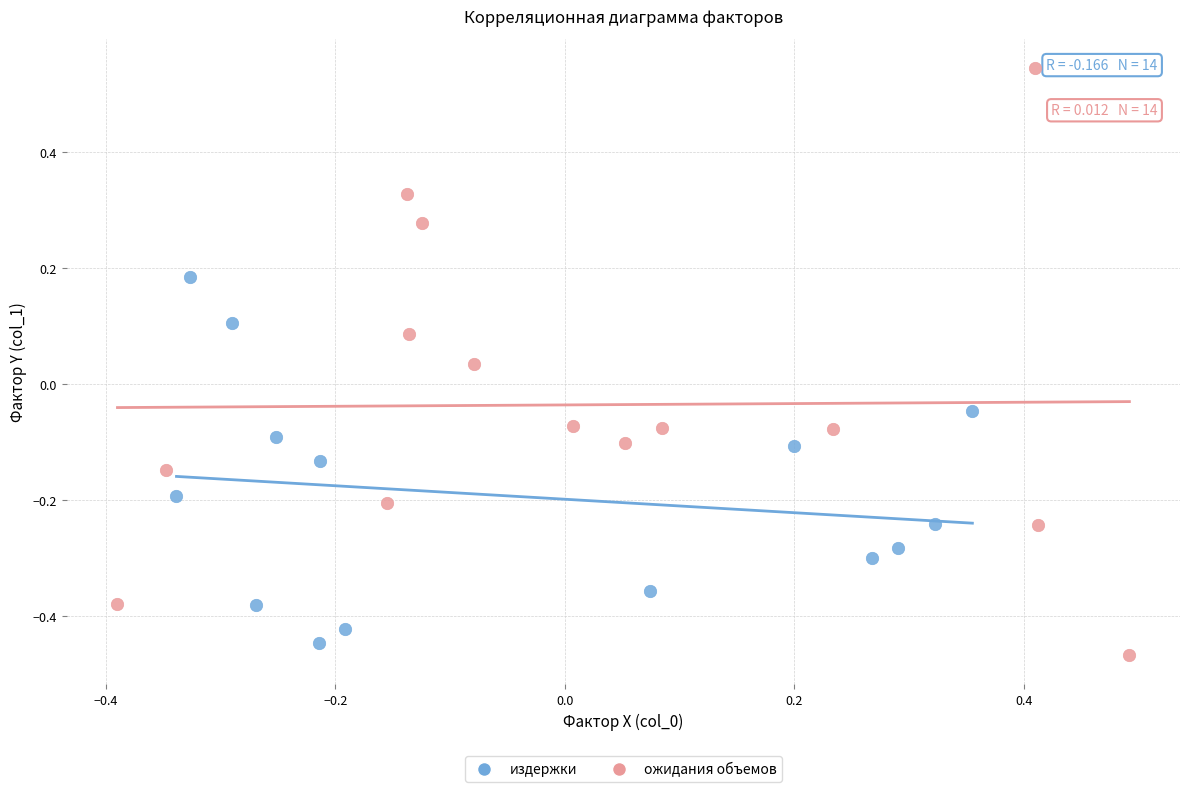

Which series has the widest spread of Y values?

ожидания объемов